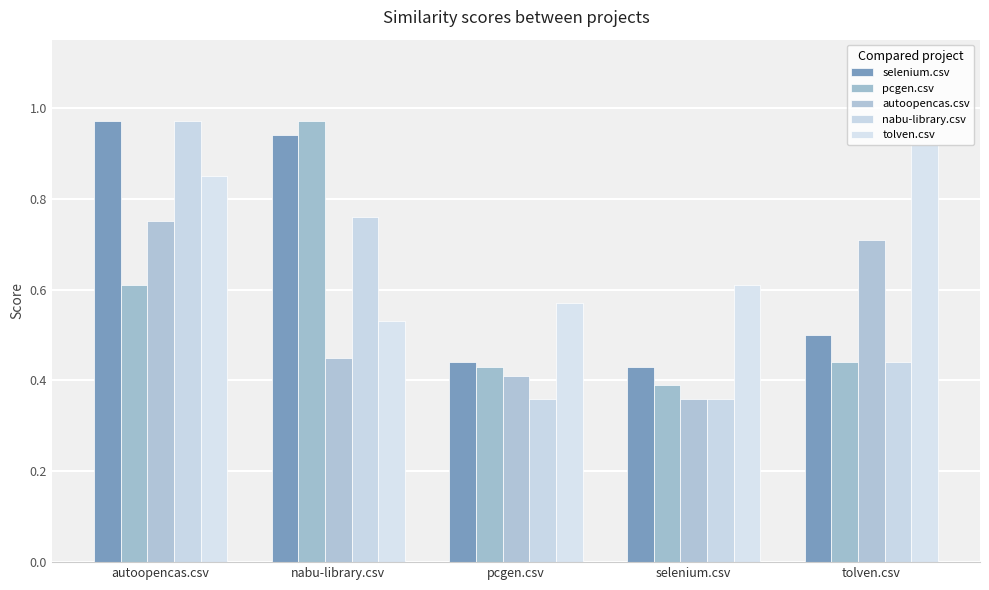

Reading left to right, what are all the values shown in this chart?

selenium.csv: autoopencas.csv=1.0	nabu-library.csv=0.9	pcgen.csv=0.4	selenium.csv=0.4	tolven.csv=0.5
pcgen.csv: autoopencas.csv=0.6	nabu-library.csv=1.0	pcgen.csv=0.4	selenium.csv=0.4	tolven.csv=0.4
autoopencas.csv: autoopencas.csv=0.8	nabu-library.csv=0.5	pcgen.csv=0.4	selenium.csv=0.4	tolven.csv=0.7
nabu-library.csv: autoopencas.csv=1.0	nabu-library.csv=0.8	pcgen.csv=0.4	selenium.csv=0.4	tolven.csv=0.4
tolven.csv: autoopencas.csv=0.8	nabu-library.csv=0.5	pcgen.csv=0.6	selenium.csv=0.6	tolven.csv=0.9